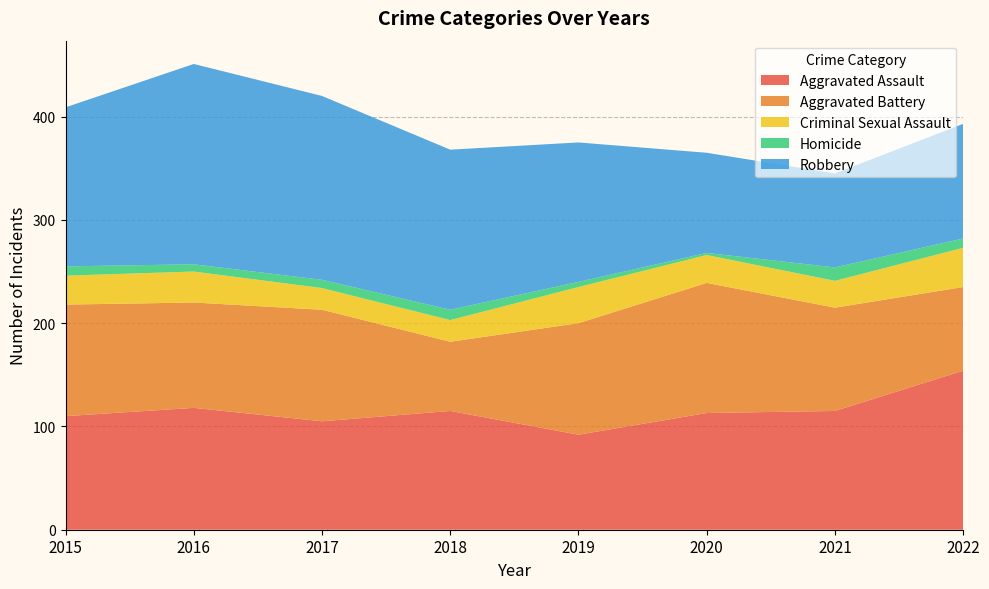

Reading left to right, extract all data points from this chart.

Aggravated Assault: 2015=110	2016=118	2017=105	2018=115	2019=92	2020=113	2021=115	2022=154
Aggravated Battery: 2015=108	2016=102	2017=108	2018=67	2019=108	2020=126	2021=100	2022=81
Criminal Sexual Assault: 2015=28	2016=30	2017=21	2018=21	2019=35	2020=27	2021=26	2022=38
Homicide: 2015=9	2016=7	2017=8	2018=10	2019=5	2020=2	2021=13	2022=9
Robbery: 2015=154	2016=194	2017=178	2018=155	2019=135	2020=97	2021=91	2022=111